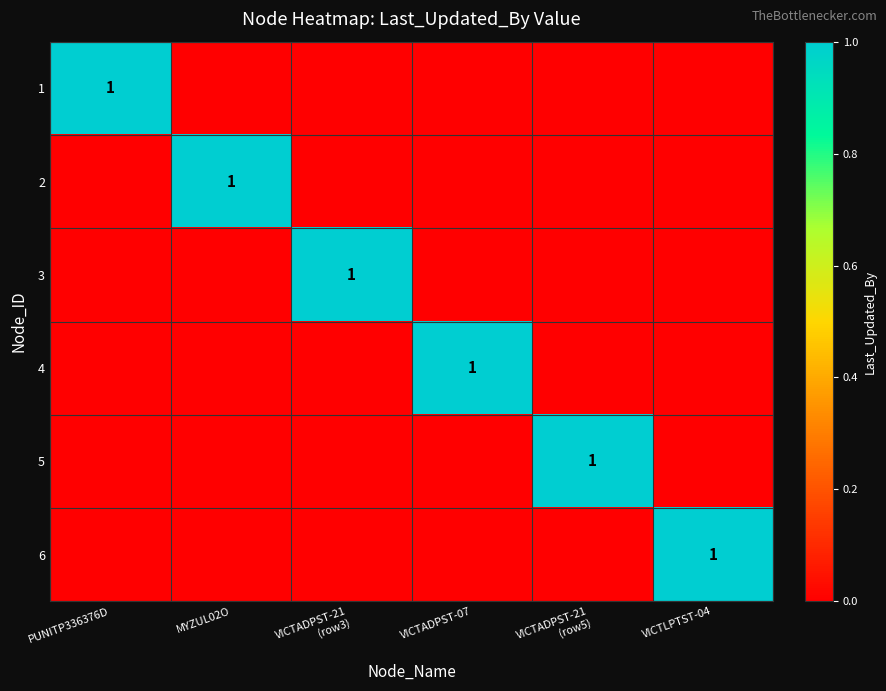

Is it true that 2 equals 1 at MYZUL02O?

True